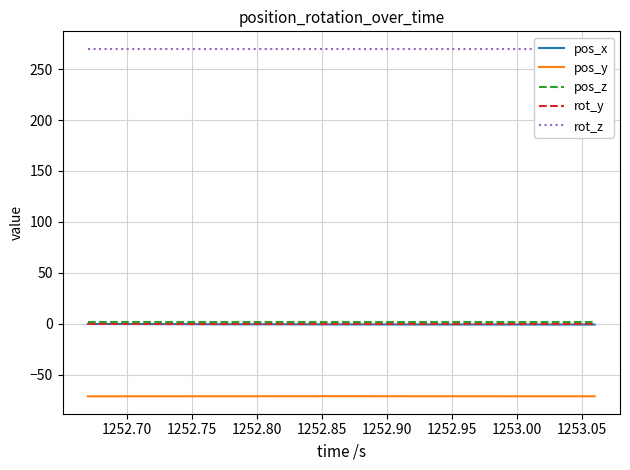

List the series in order of their peak value, lowest first.

pos_y, pos_x, rot_y, pos_z, rot_z